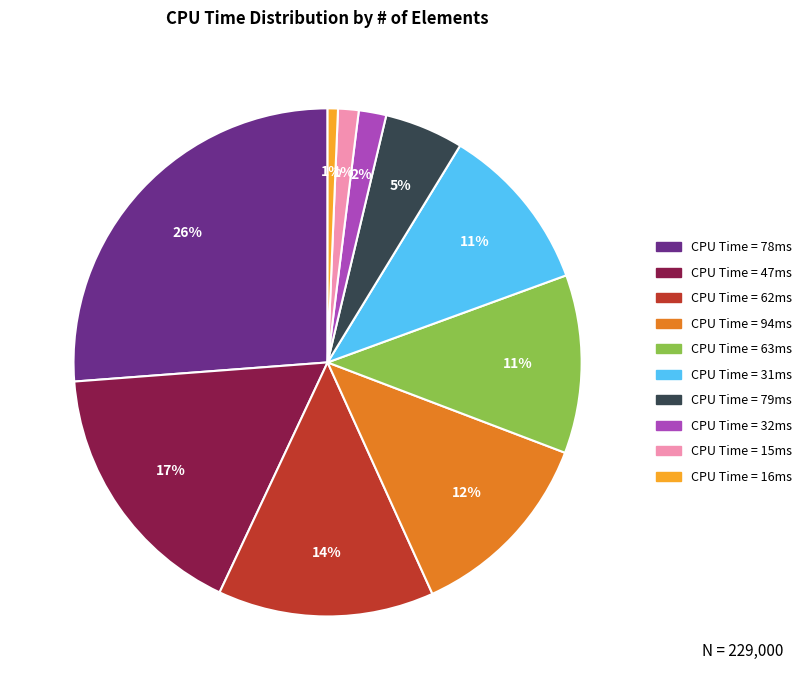

Does any single category account for the majority?

No